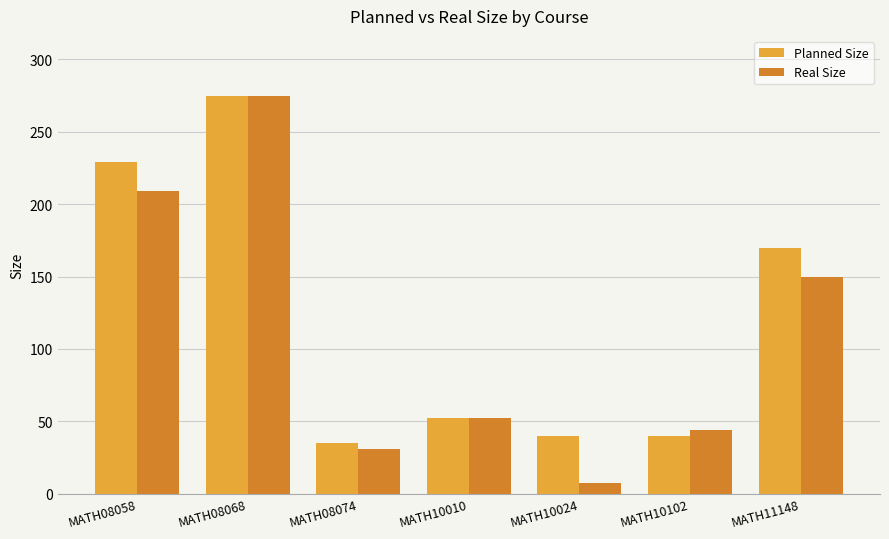

Rank the categories by Real Size value from highest to lowest.

MATH08068, MATH08058, MATH11148, MATH10010, MATH10102, MATH08074, MATH10024